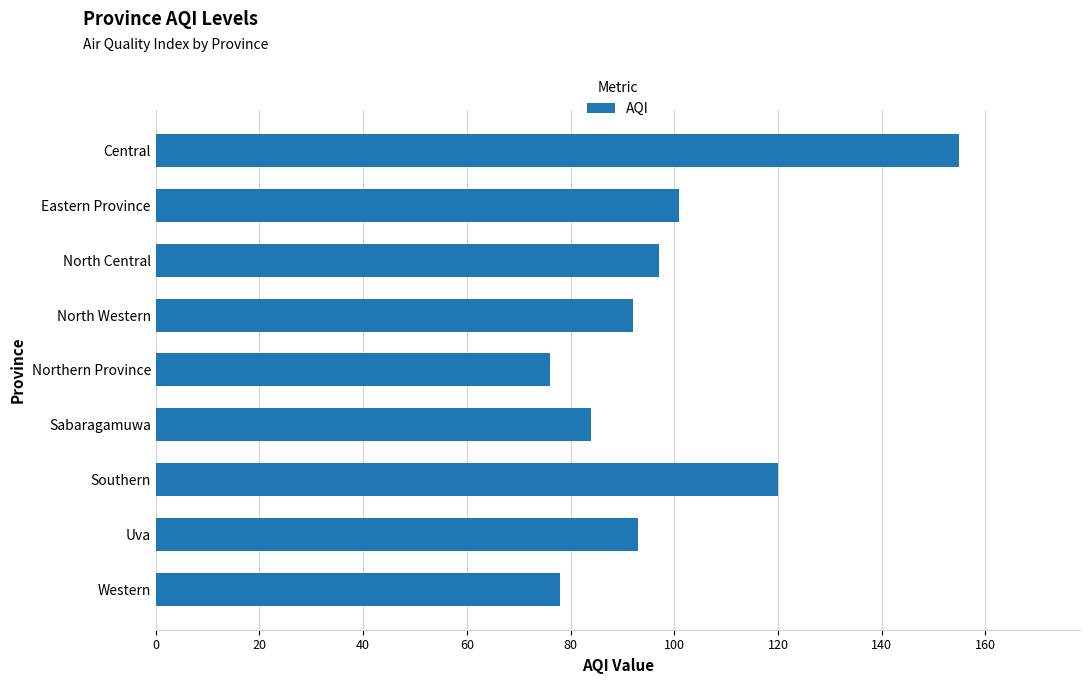

What is the label of the 2nd bar from the bottom?

Uva